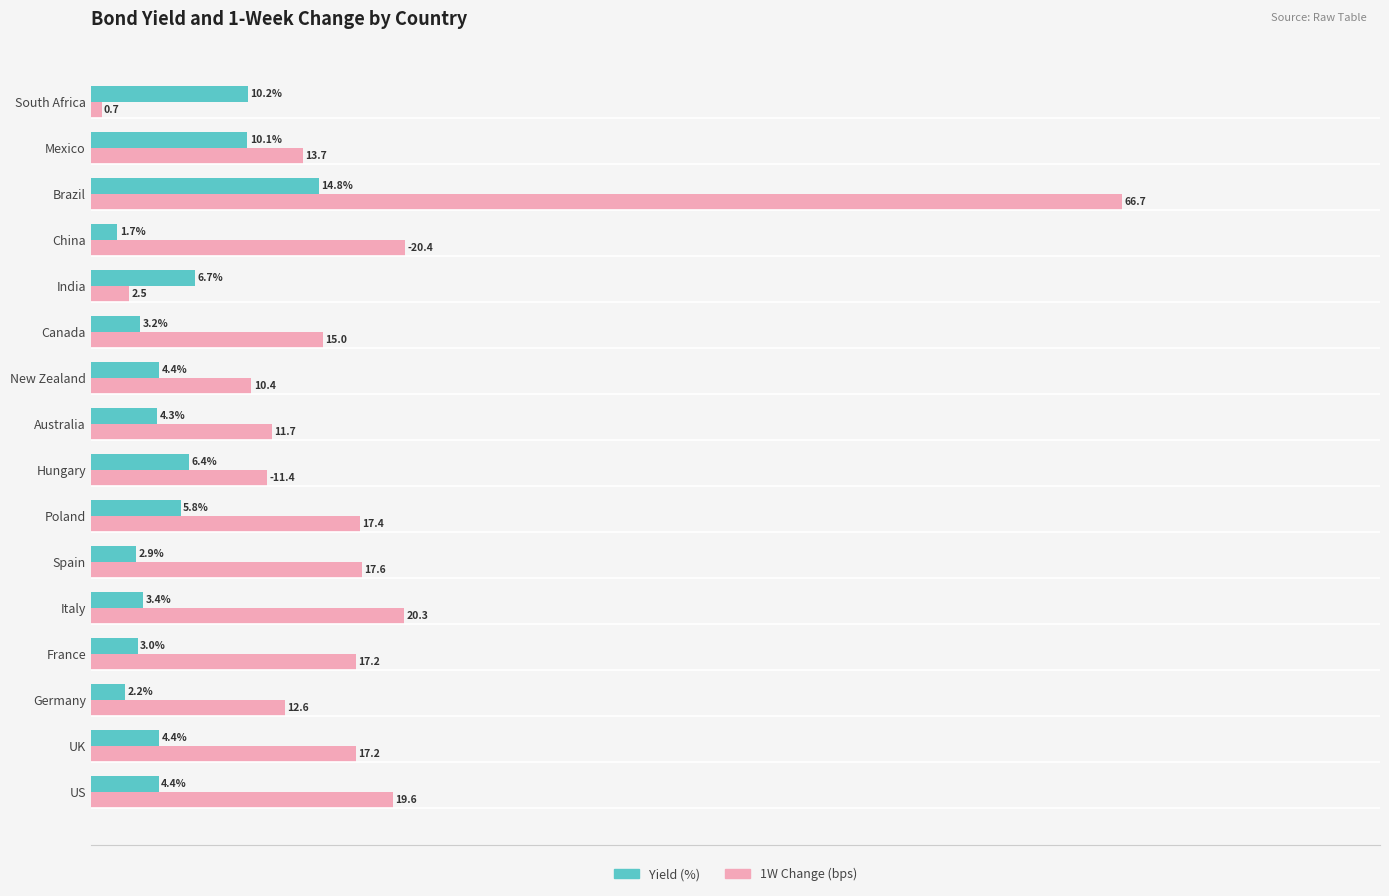

At which category is the sum across all series the highest?

Brazil